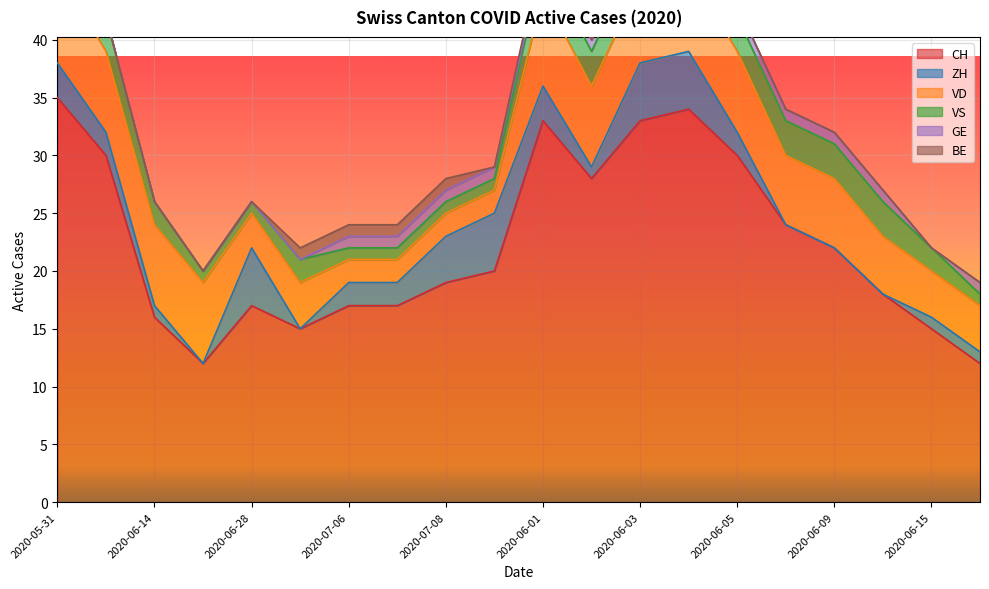

What is the label of the 13th point from the right?

2020-07-07